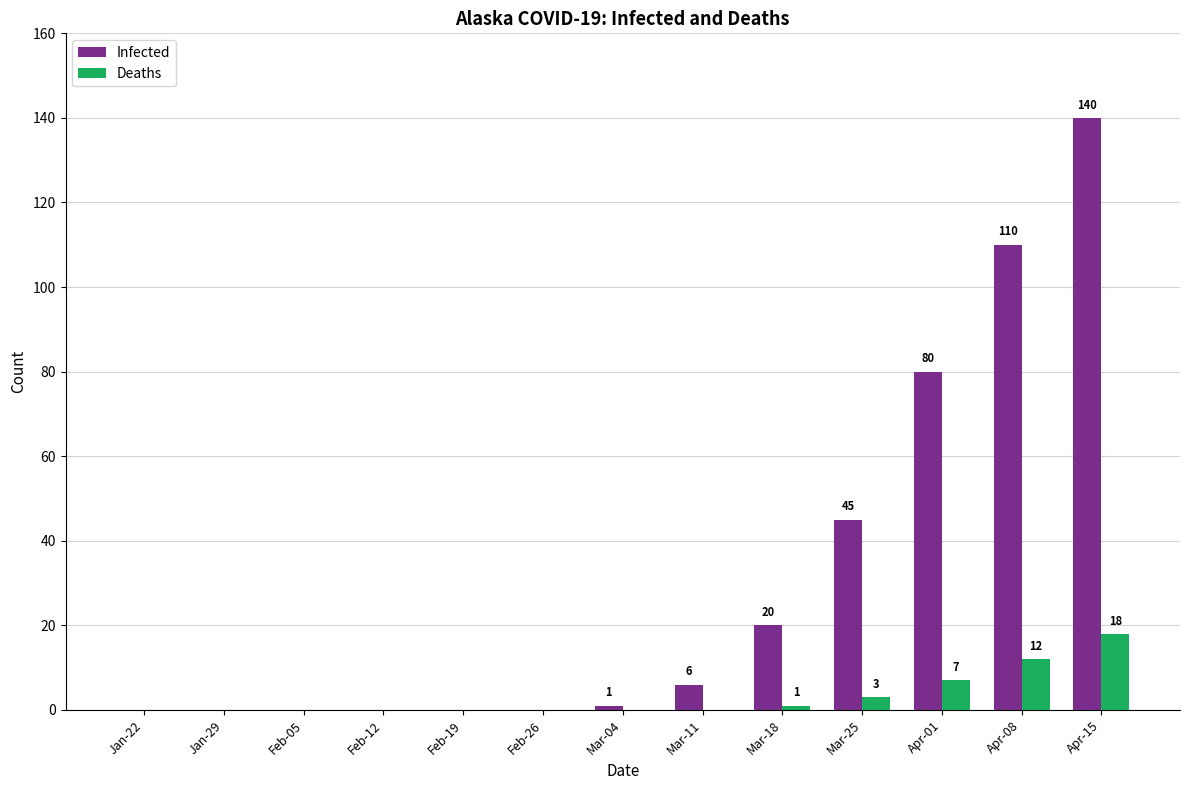

At which category does the chart reach its peak across all series?

Apr-15